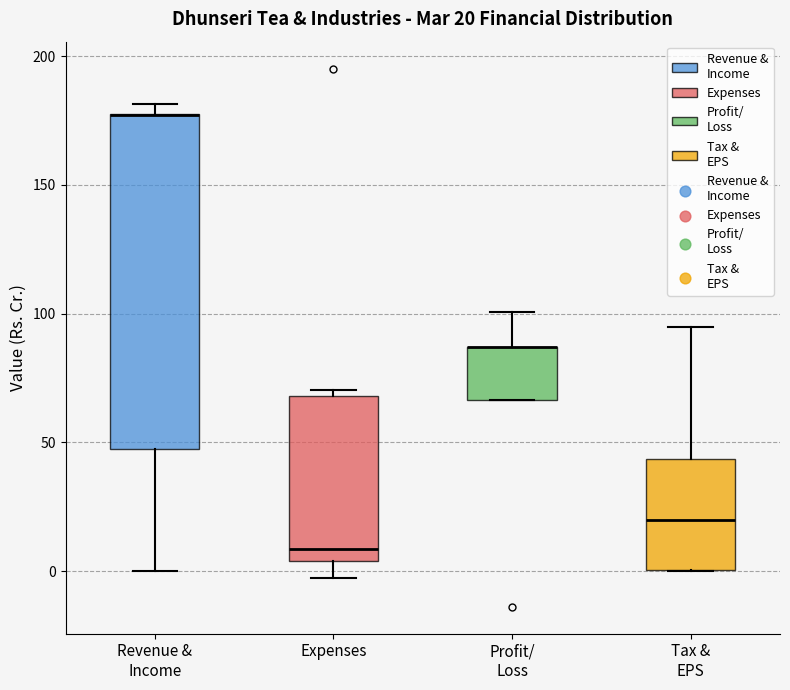

Comparing the boxes themselves (not the whiskers), which one is the tallest?

Revenue & Income